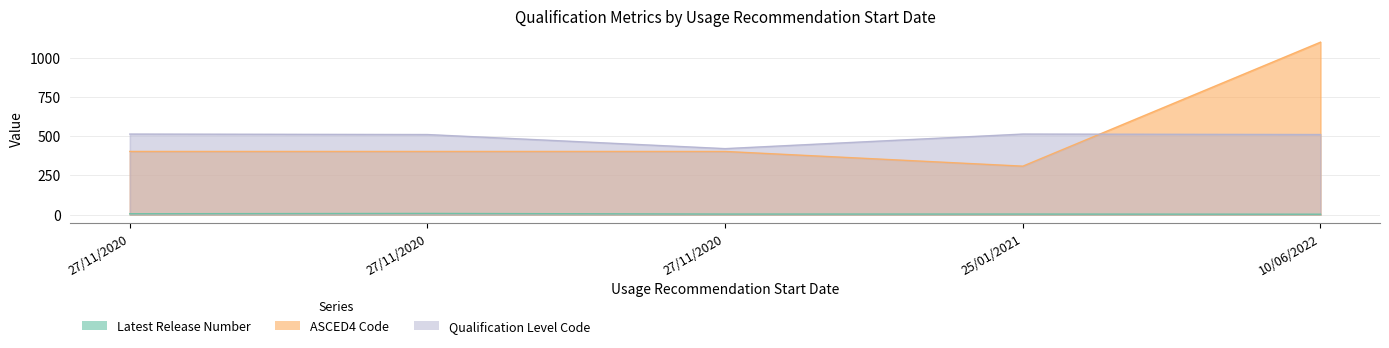

What is the minimum value shown in the chart?

2